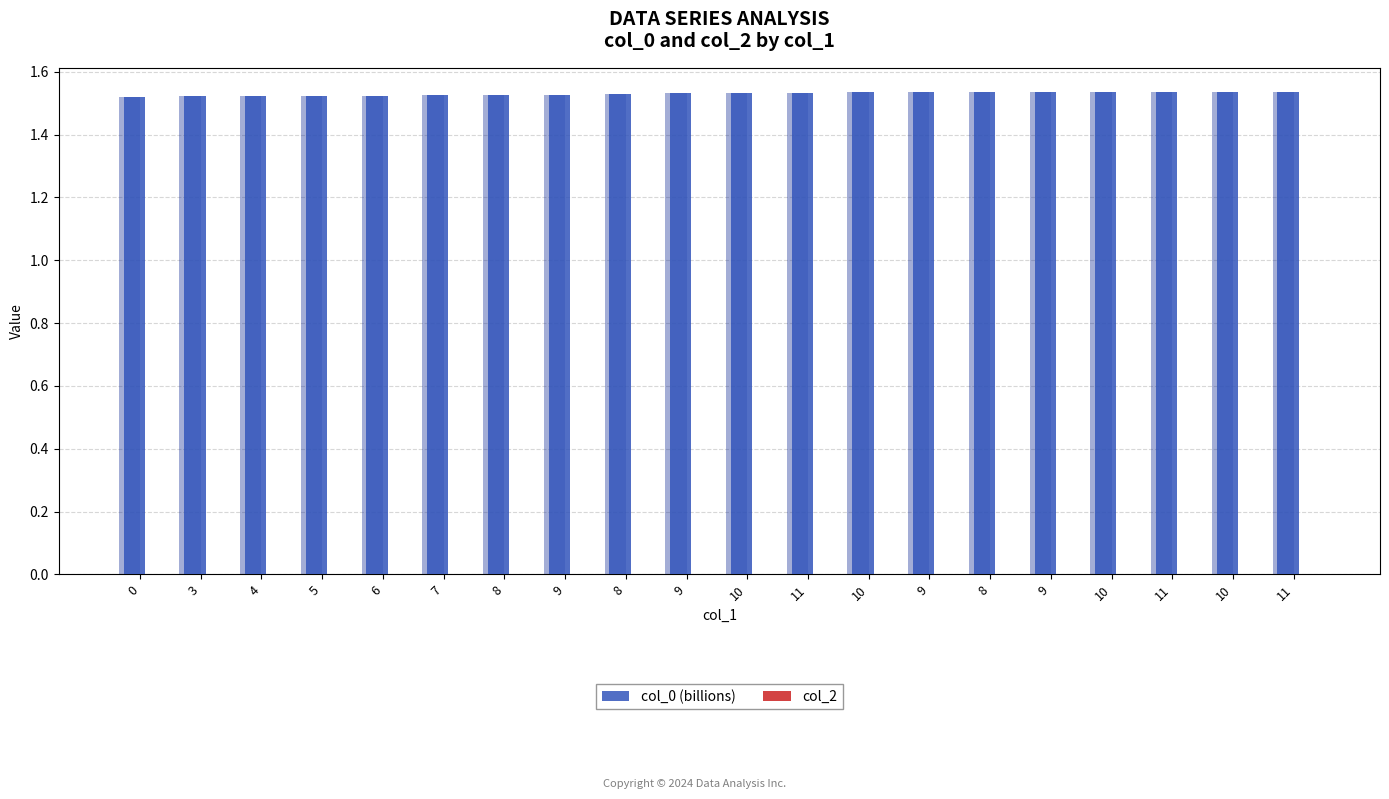

Which category has the highest value across all series?

11